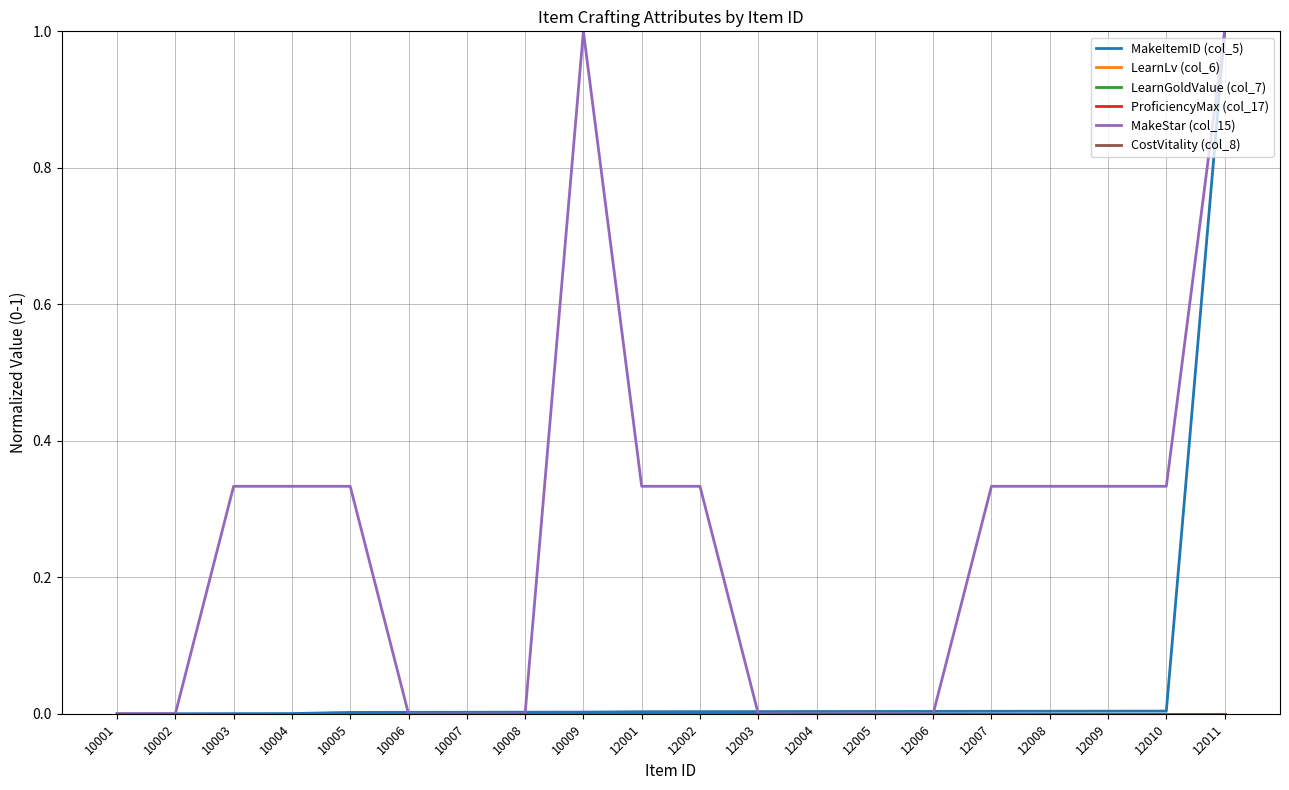

Reading left to right, list all the values displayed in this chart.

MakeItemID (col_5): 0.0	0.0	0.0	0.0	0.0	0.0	0.0	0.0	0.0	0.0	0.0	0.0	0.0	0.0	0.0	0.0	0.0	0.0	0.0	1.0
LearnLv (col_6): 0.0	0.0	0.0	0.0	0.0	0.0	0.0	0.0	0.0	0.0	0.0	0.0	0.0	0.0	0.0	0.0	0.0	0.0	0.0	0.0
LearnGoldValue (col_7): 0.0	0.0	0.0	0.0	0.0	0.0	0.0	0.0	0.0	0.0	0.0	0.0	0.0	0.0	0.0	0.0	0.0	0.0	0.0	0.0
ProficiencyMax (col_17): 0.0	0.0	0.0	0.0	0.0	0.0	0.0	0.0	0.0	0.0	0.0	0.0	0.0	0.0	0.0	0.0	0.0	0.0	0.0	0.0
MakeStar (col_15): 0.0	0.0	0.3	0.3	0.3	0.0	0.0	0.0	1.0	0.3	0.3	0.0	0.0	0.0	0.0	0.3	0.3	0.3	0.3	1.0
CostVitality (col_8): 0.0	0.0	0.0	0.0	0.0	0.0	0.0	0.0	0.0	0.0	0.0	0.0	0.0	0.0	0.0	0.0	0.0	0.0	0.0	0.0